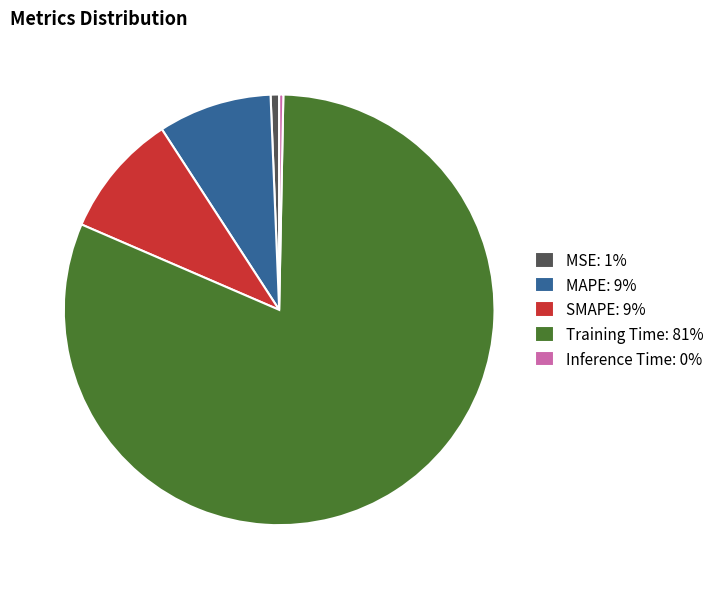

Does any single category account for the majority?

Yes